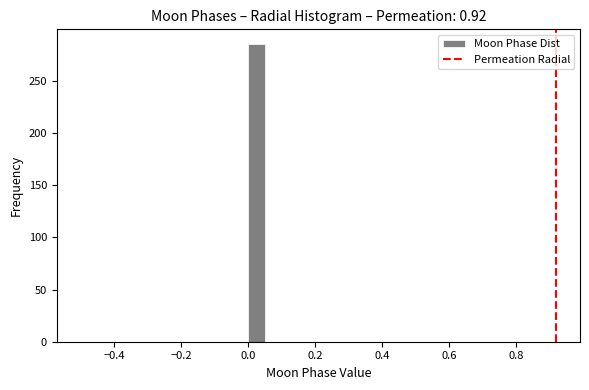

Read against the x-axis, roughly where is the centre of the tallest bar?

0.02